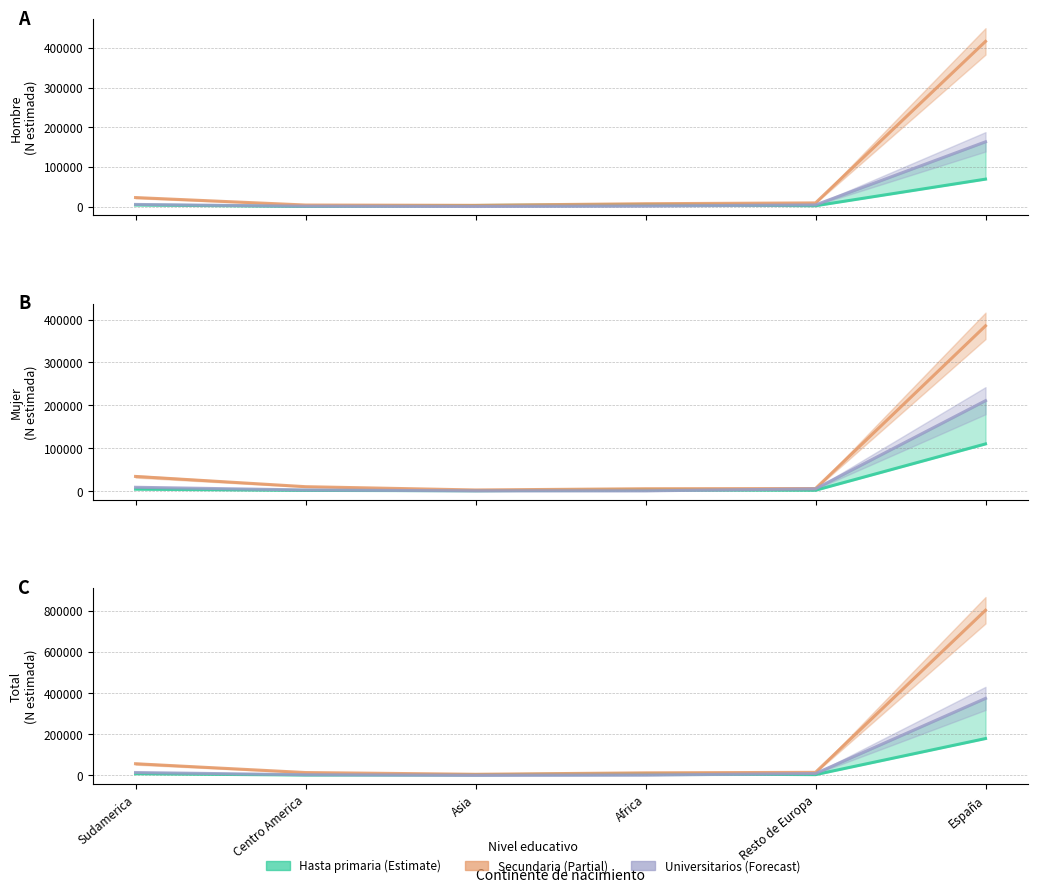

What position from the left is Sudamerica?

1